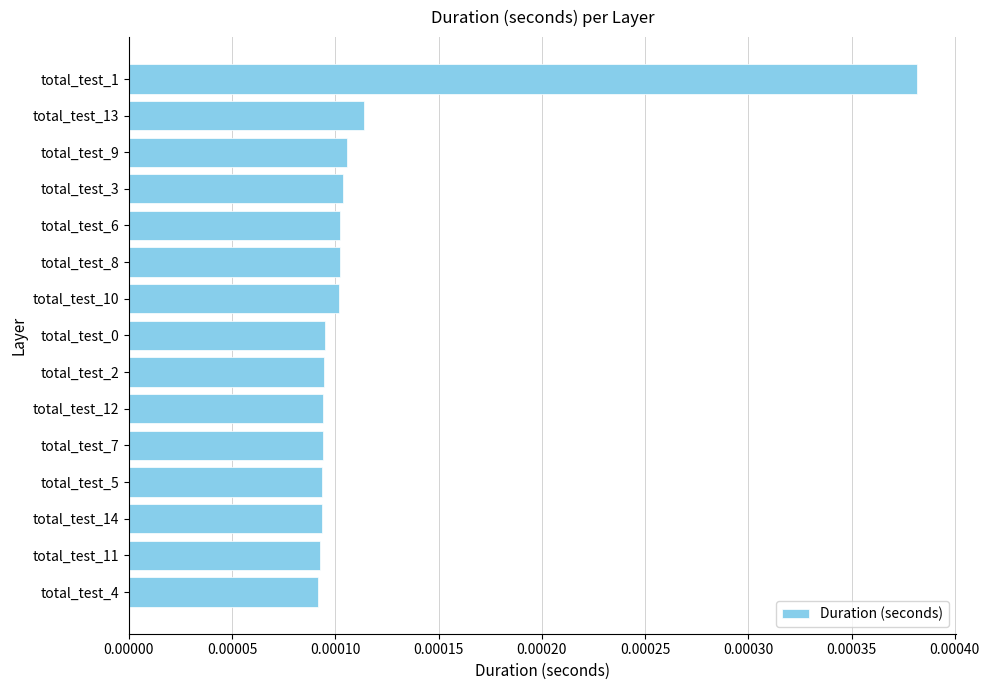

At which category does the chart reach its peak across all series?

total_test_1